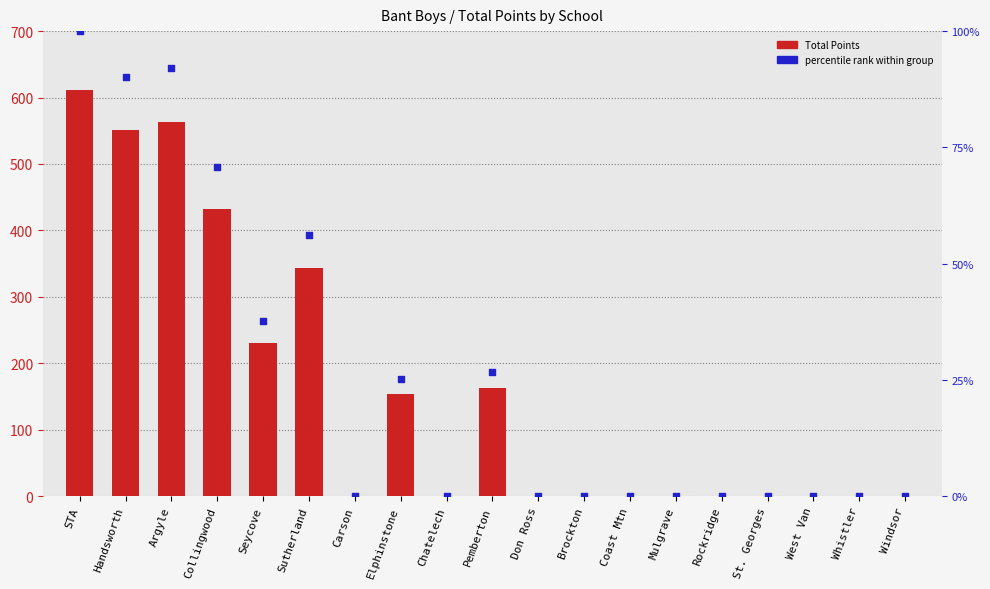

Which series has the largest Y range (max minus min)?

Total Points